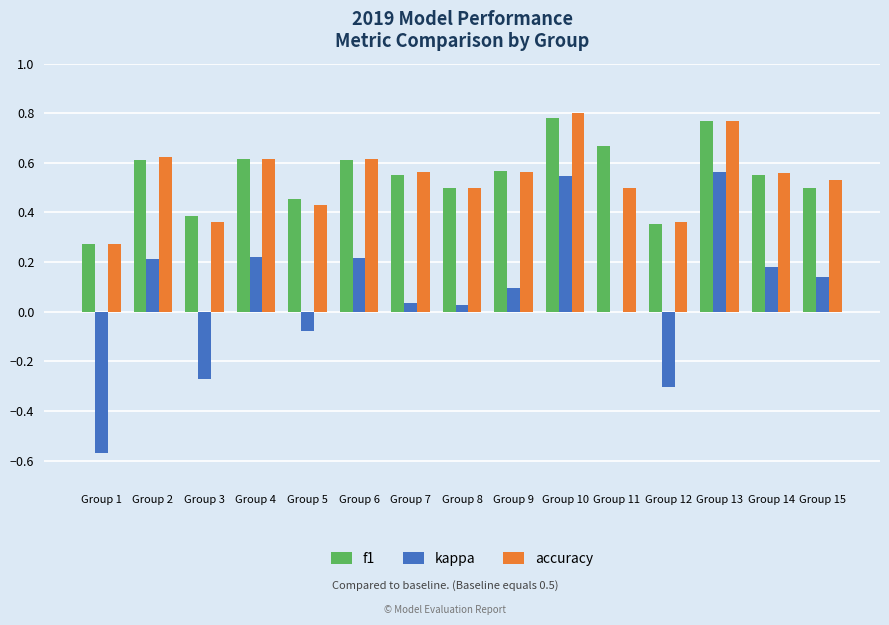

What is the total value across all series at Group 13?

2.1